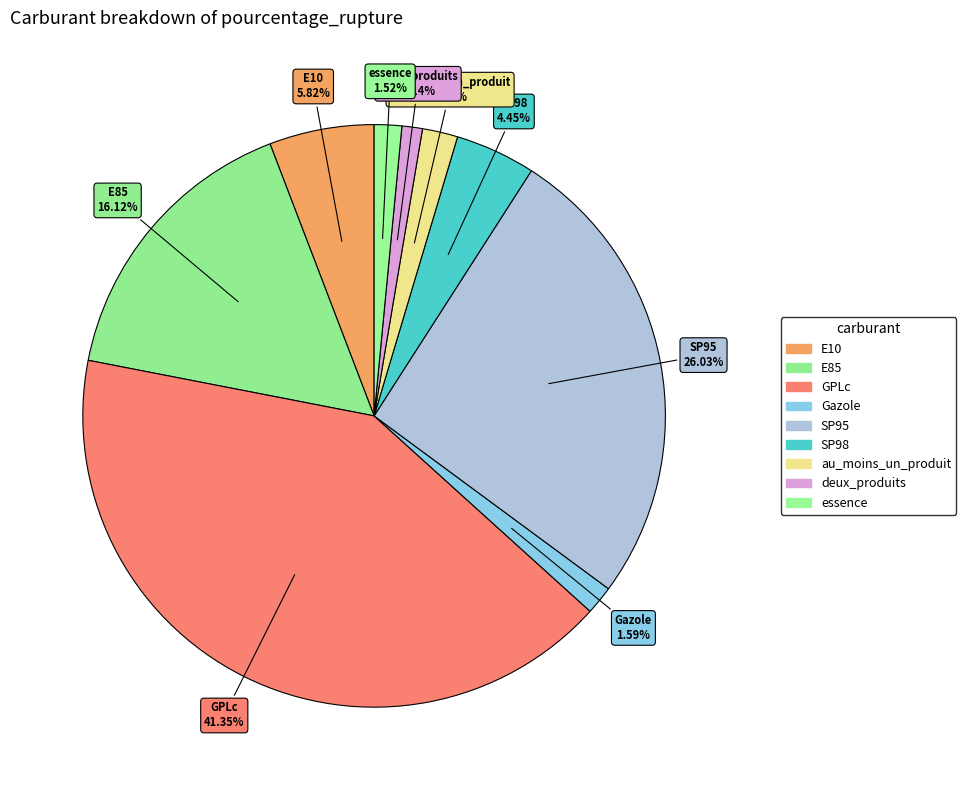

Count the number of slices in the pie.

9